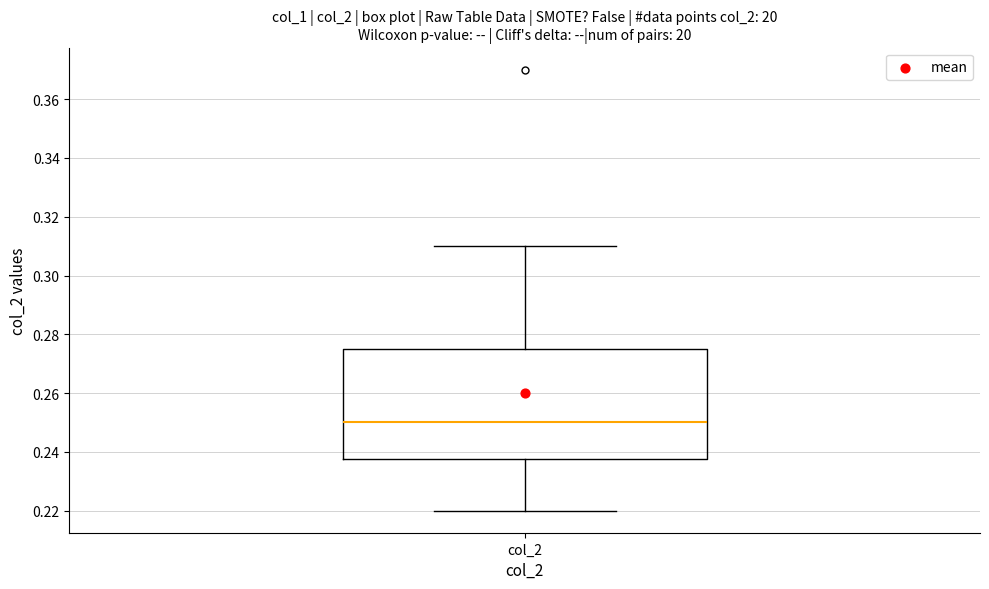

Where does the upper whisker of the box for col_2 end on the y-axis? The values are not printed on the chart, so give them approximately, as read against the axis.

0.310